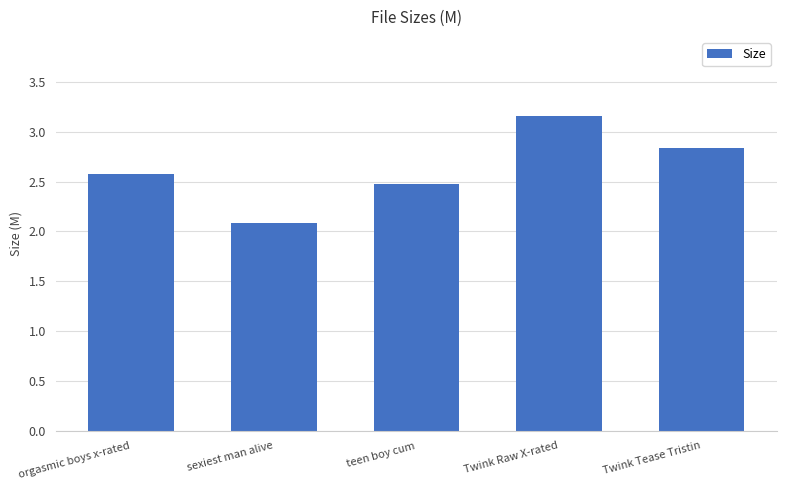

How many bars are there in total?

5